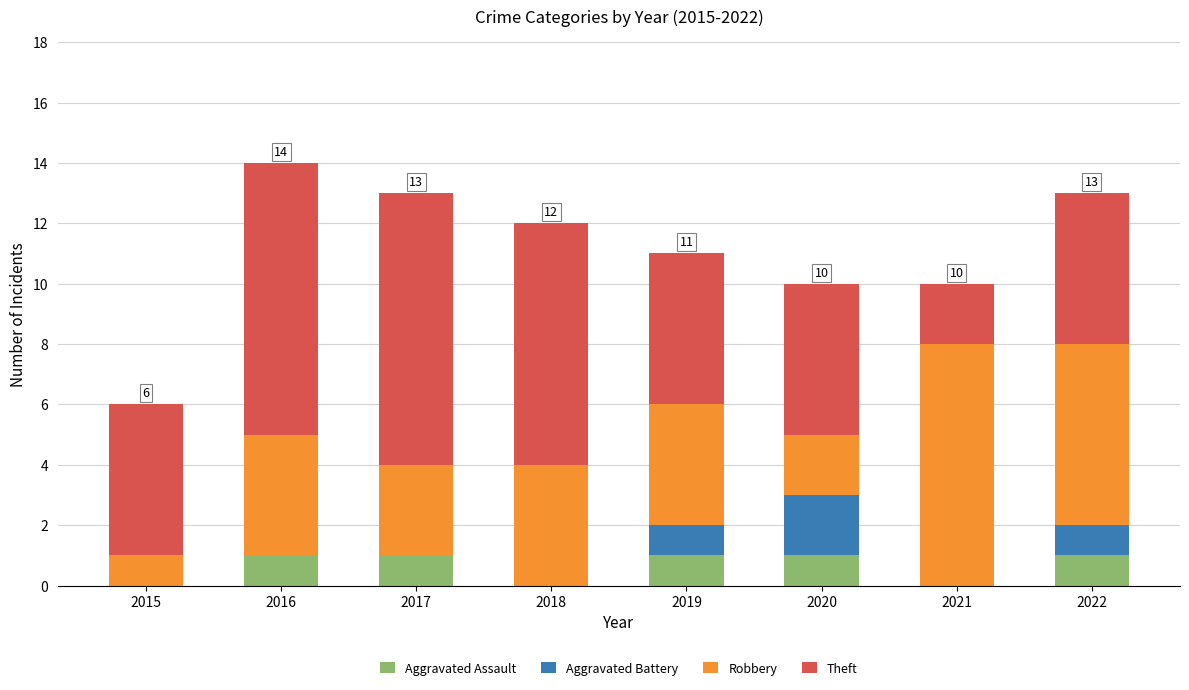

True or false: Aggravated Assault has a value of 1 at 2020.

True